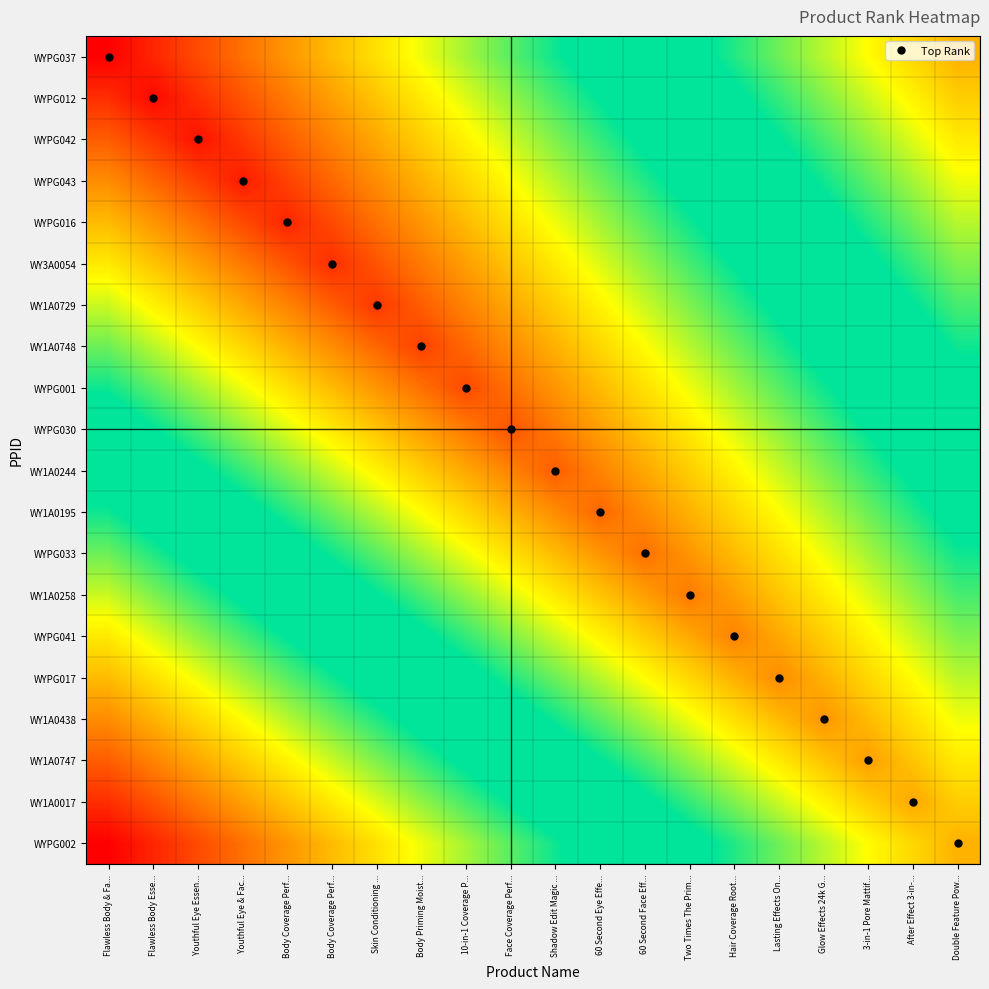

Rank the series at Face Coverage Perf... from highest to lowest value.

WYPG002, WY1A0017, WY1A0747, WY1A0438, WYPG017, WYPG037, WYPG041, WYPG012, WYPG042, WY1A0258, WYPG043, WYPG016, WYPG033, WY3A0054, WY1A0195, WY1A0729, WY1A0748, WY1A0244, WYPG001, WYPG030